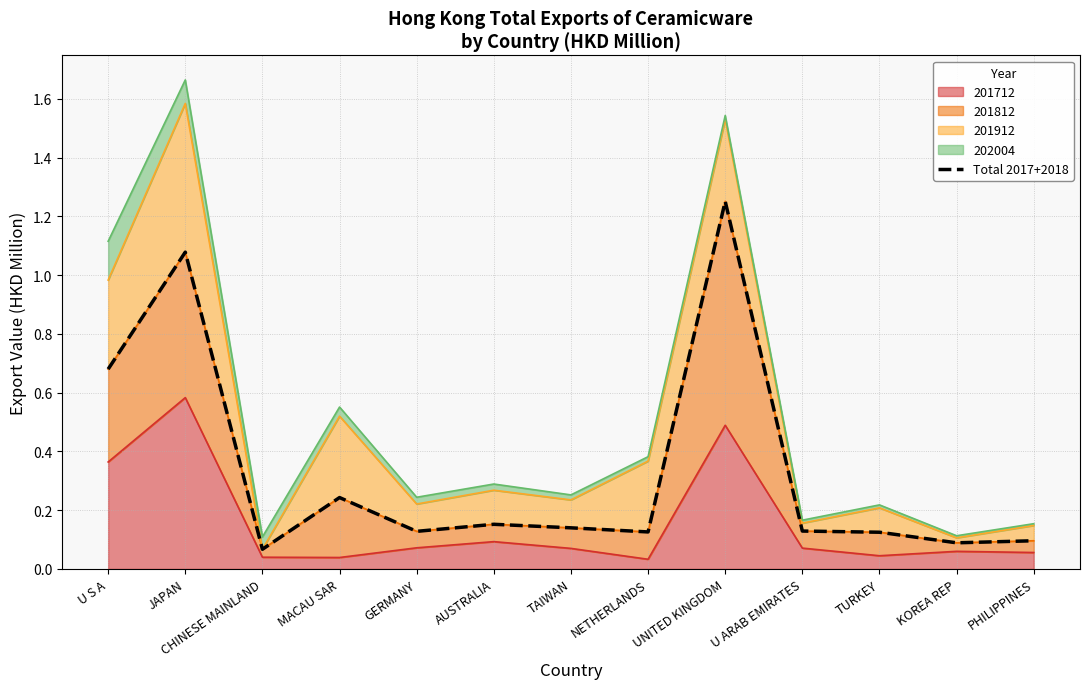

Which has a higher value, TURKEY or NETHERLANDS?

NETHERLANDS